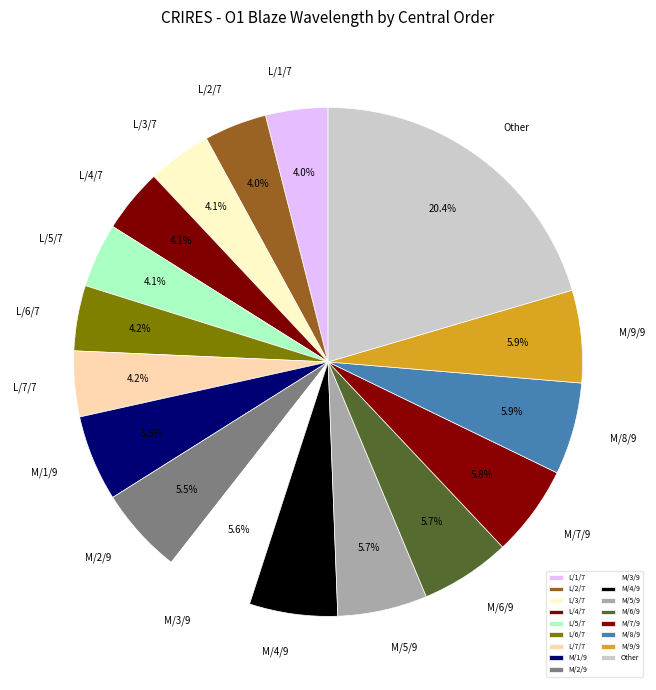

How many segments does this pie chart have?

17